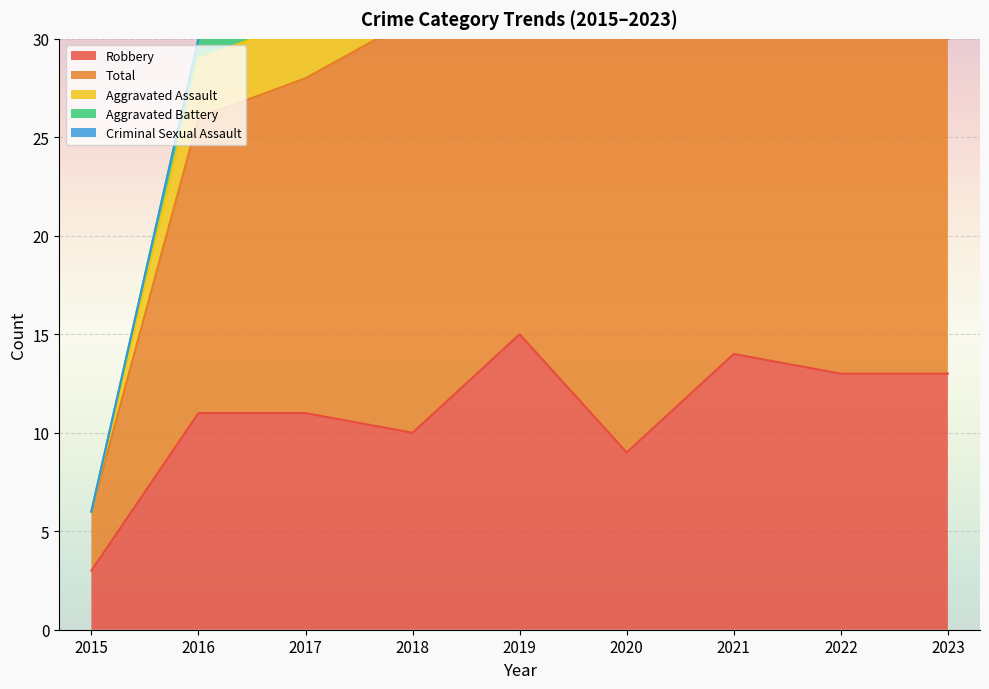

Count the number of data series in this chart.

5